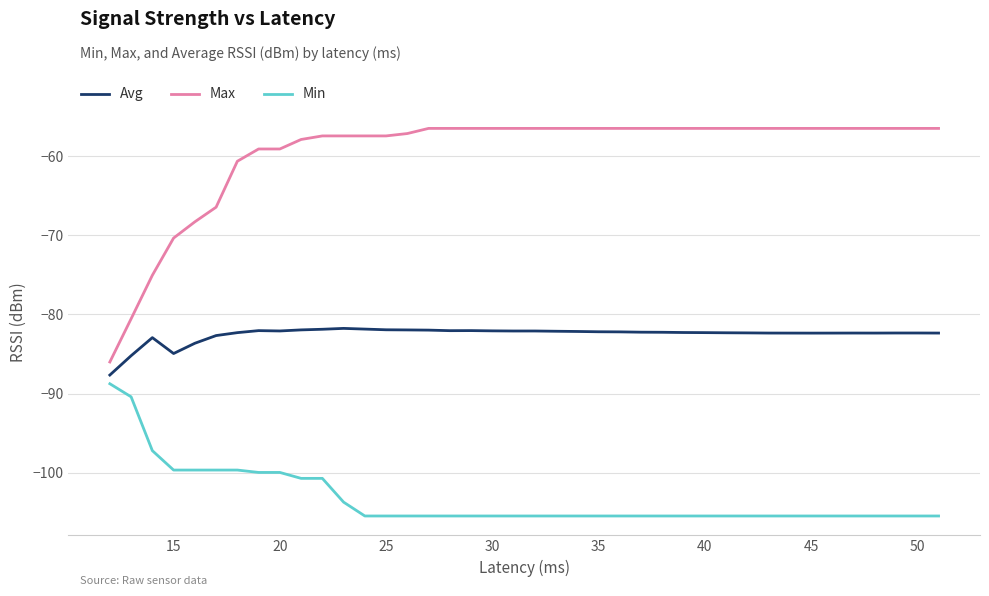

True or false: Max and Avg cross at least once.

False